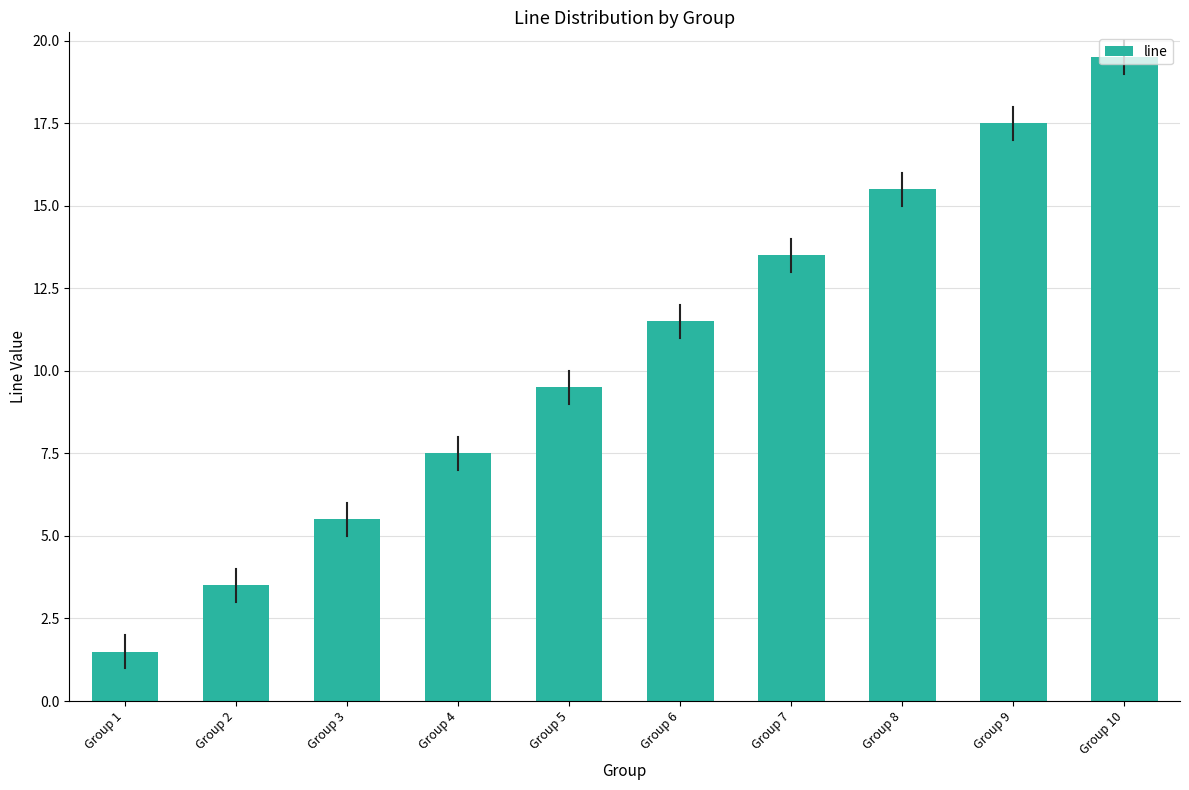

What is the value of the 7th bar from the left?

13.5